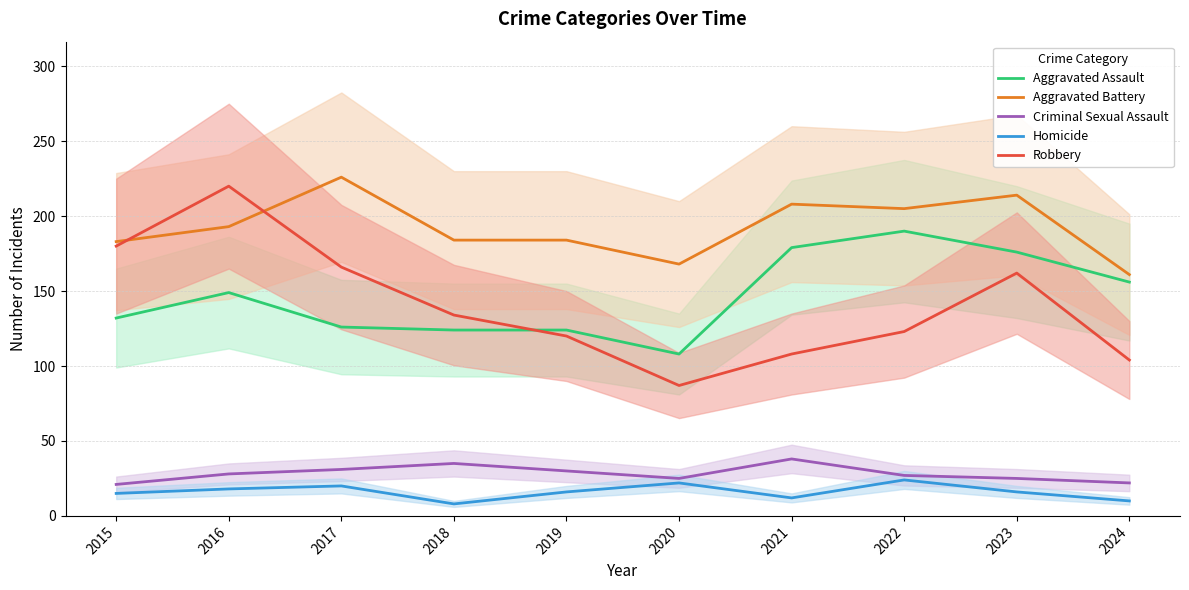

Does the chart display data point markers on the line(s)?

No